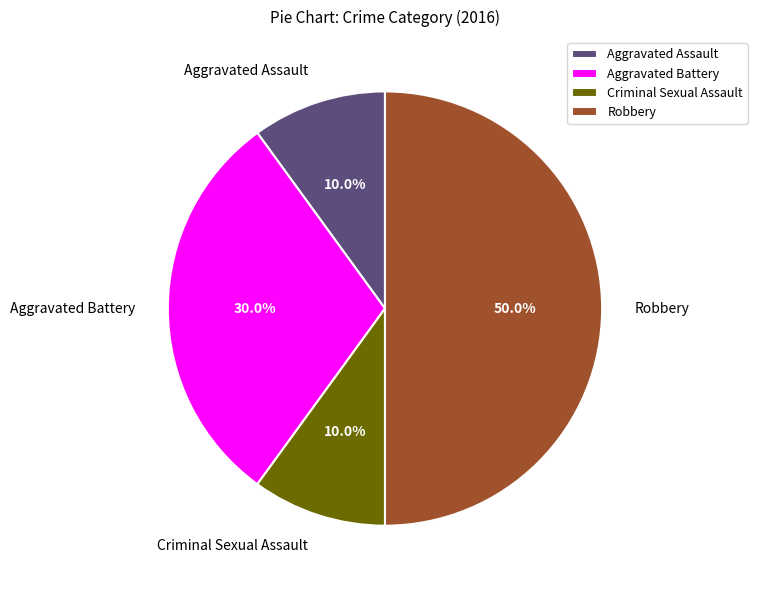

Which has a higher value, Aggravated Battery or Robbery?

Robbery